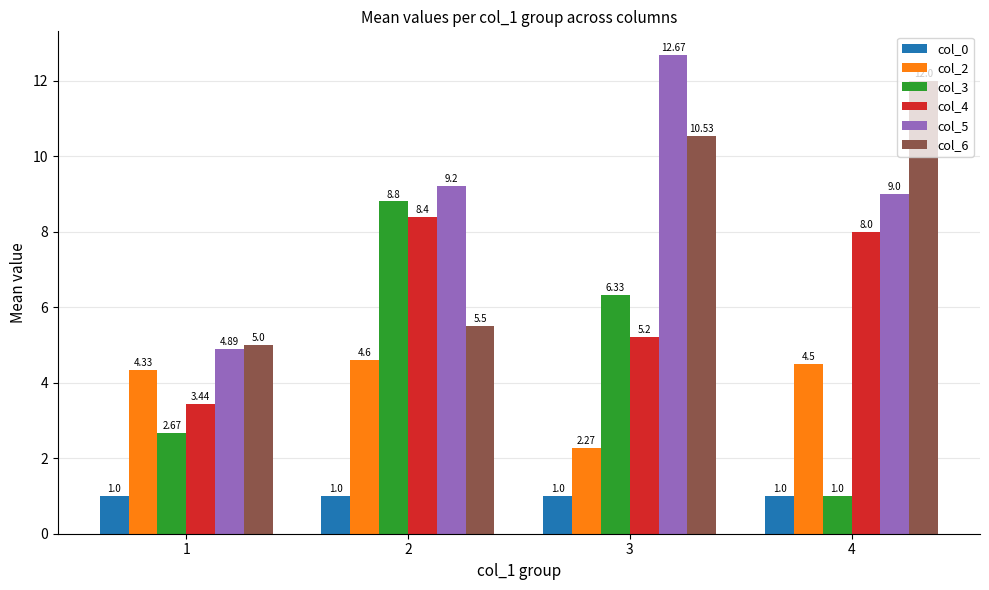

Which category has the highest value in the col_6 series?

4